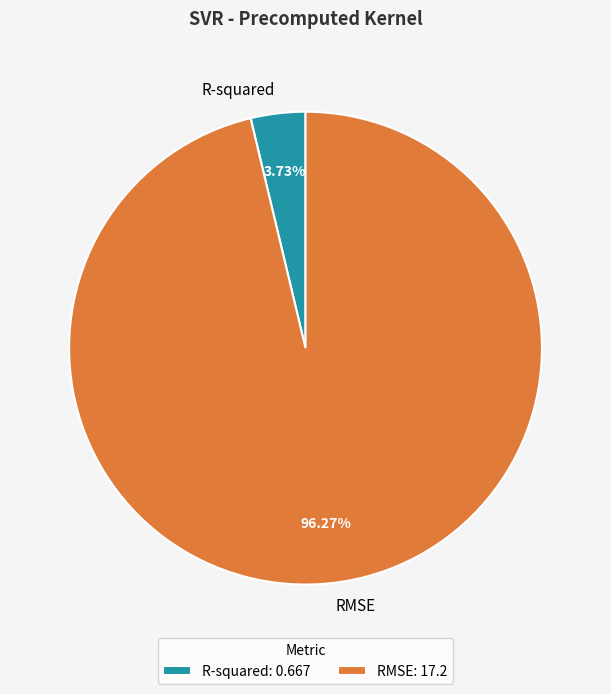

Combined, what portion of the pie is R-squared and RMSE?

100.0%